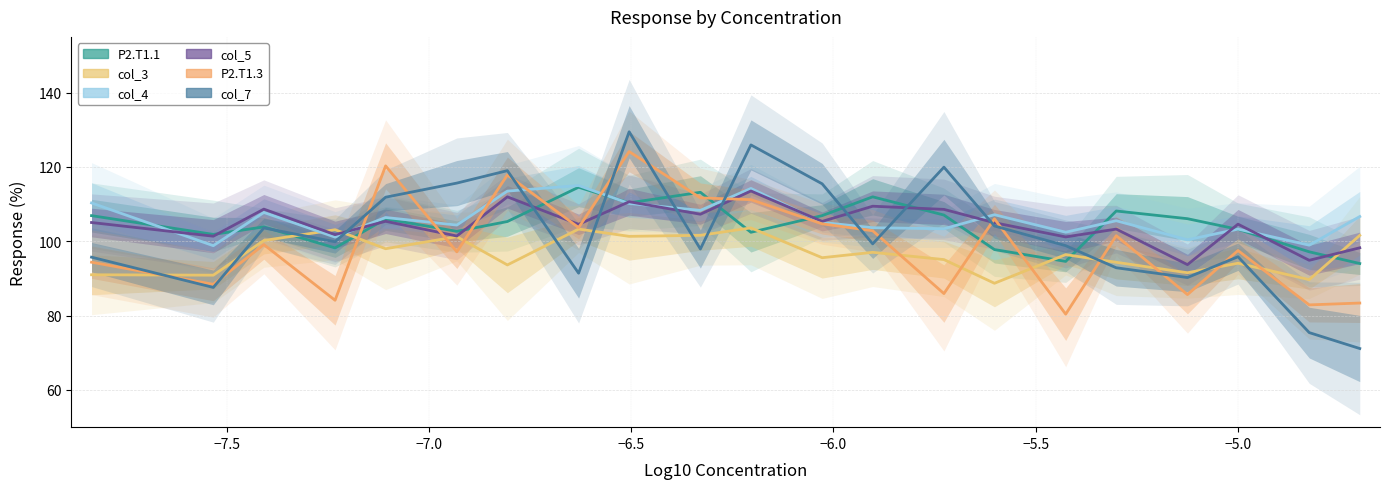

How many interior local peaks does the col_5 series have?

8